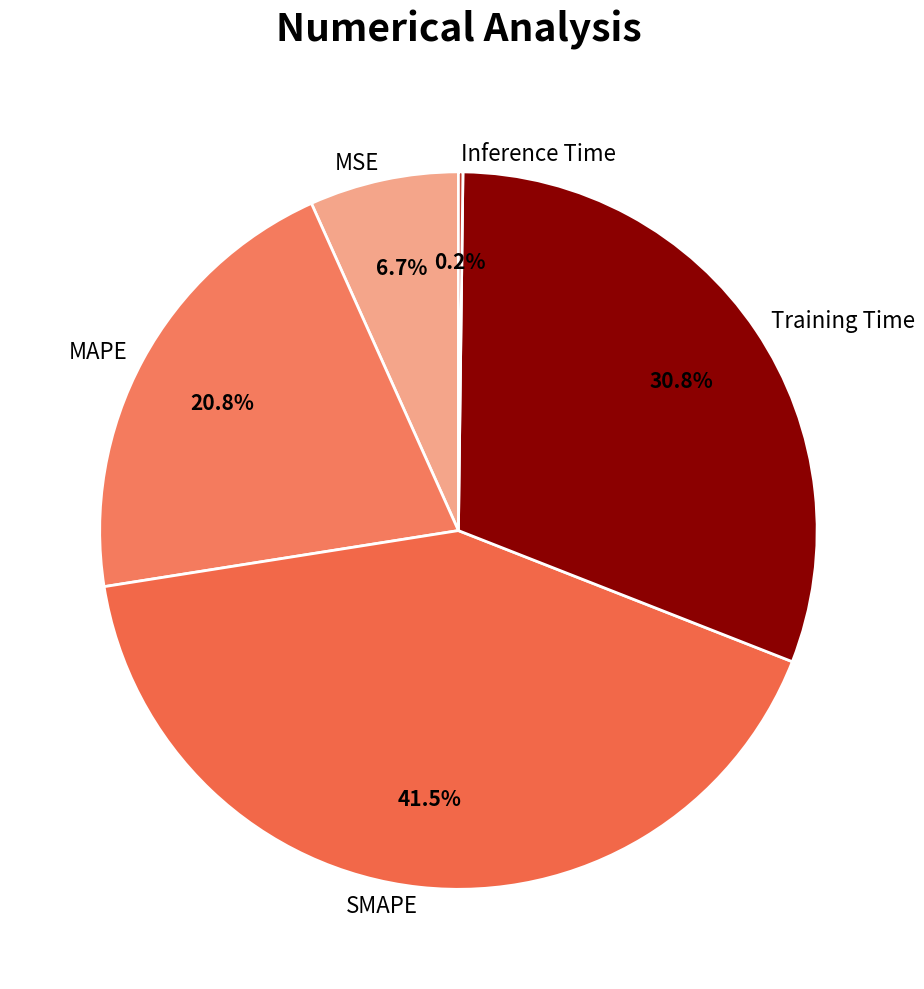

Which slice is the largest?

SMAPE